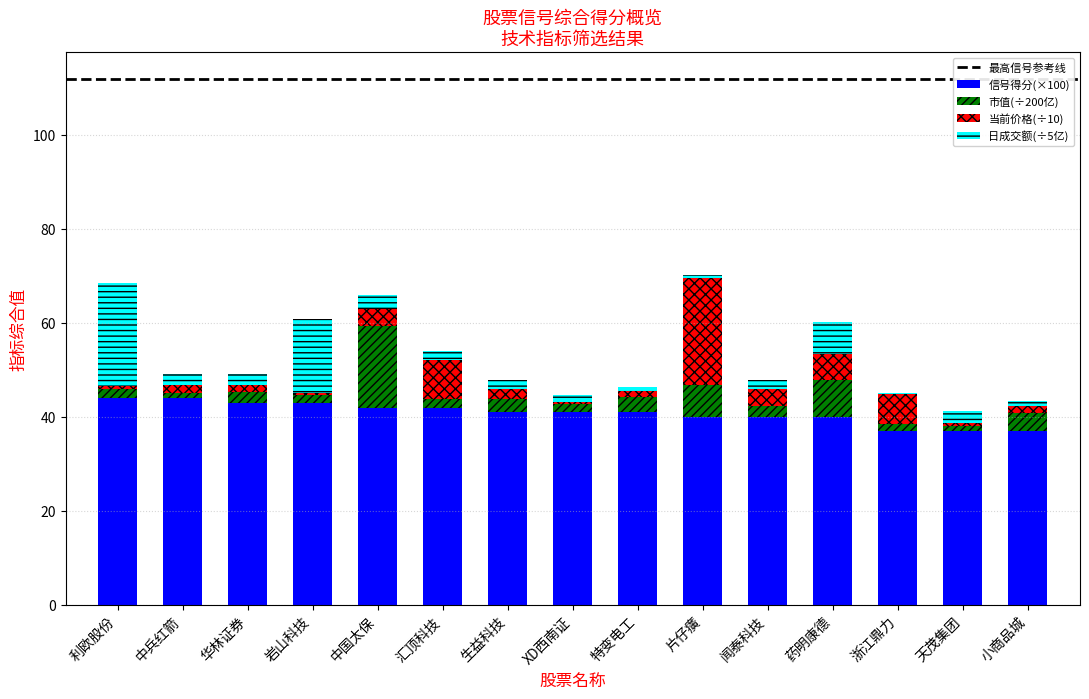

Is it true that 信号得分(×100) equals 57.0 at 片仔癀?

False